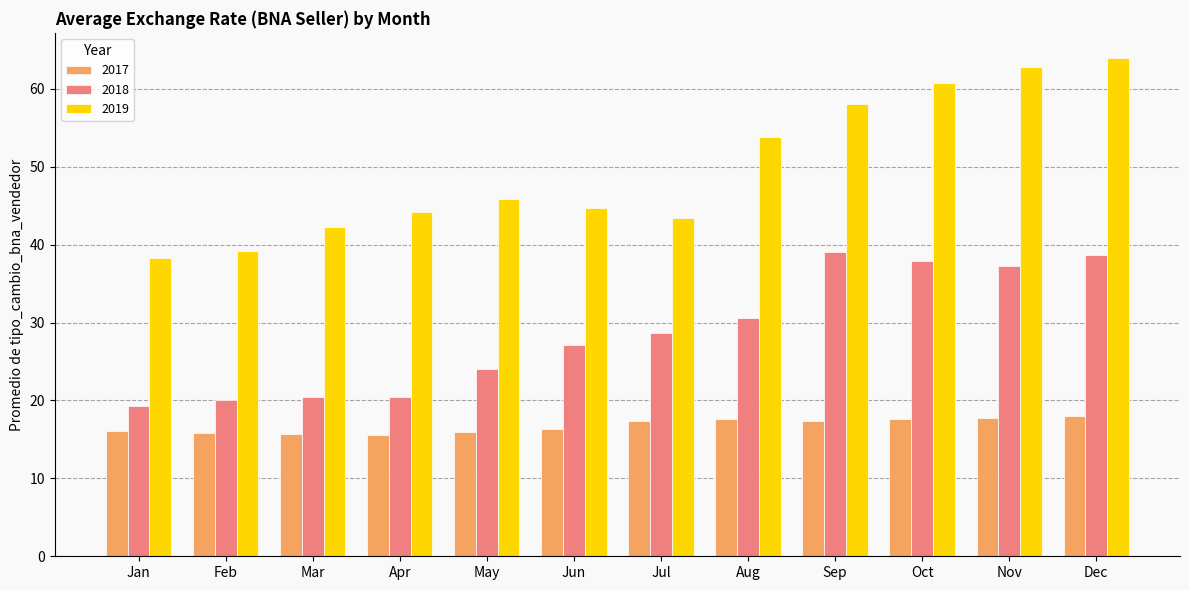

What is the difference between the highest and lowest values at Mar?

26.6